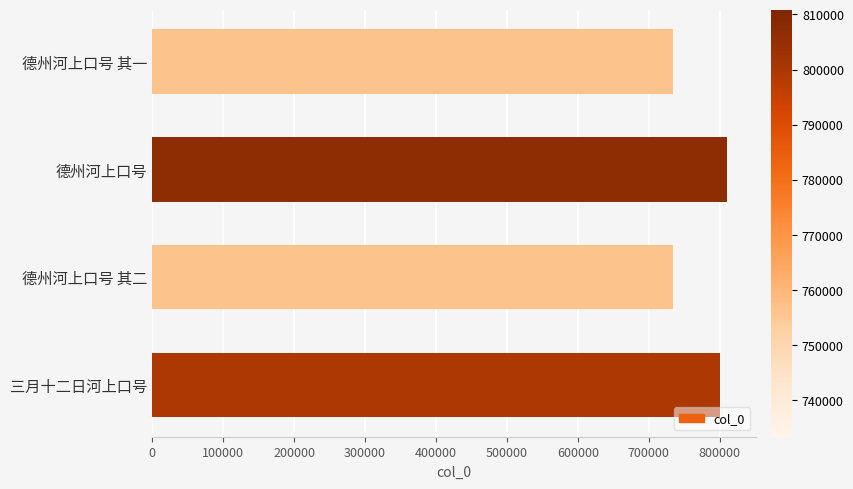

What is the label of the 3rd bar from the bottom?

德州河上口号